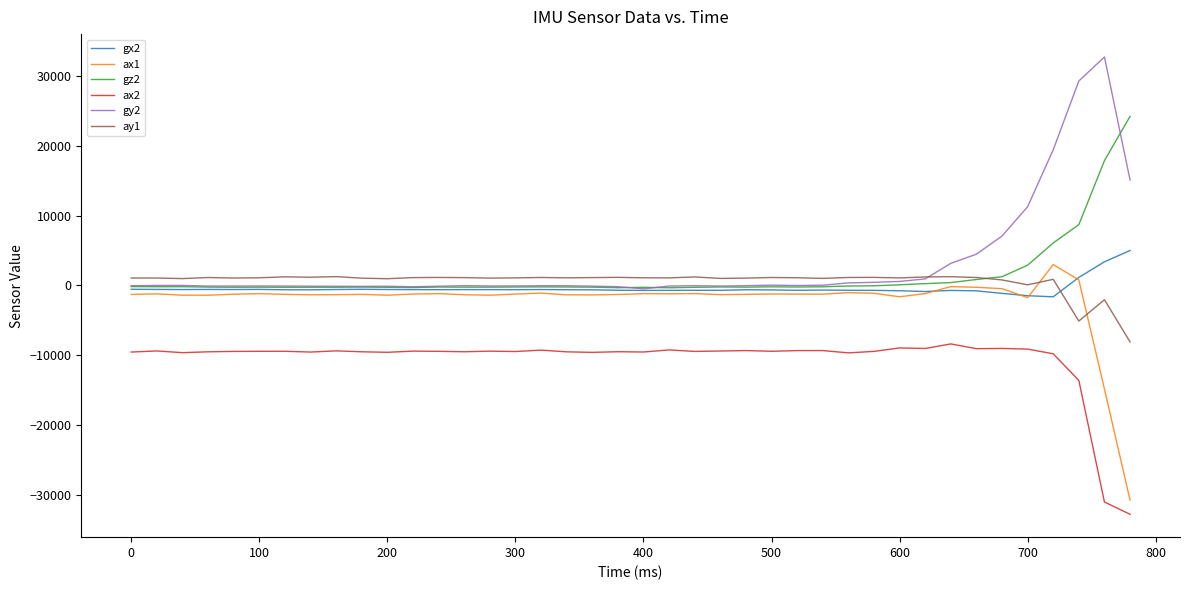

True or false: gx2 and ax2 intersect in this chart.

False